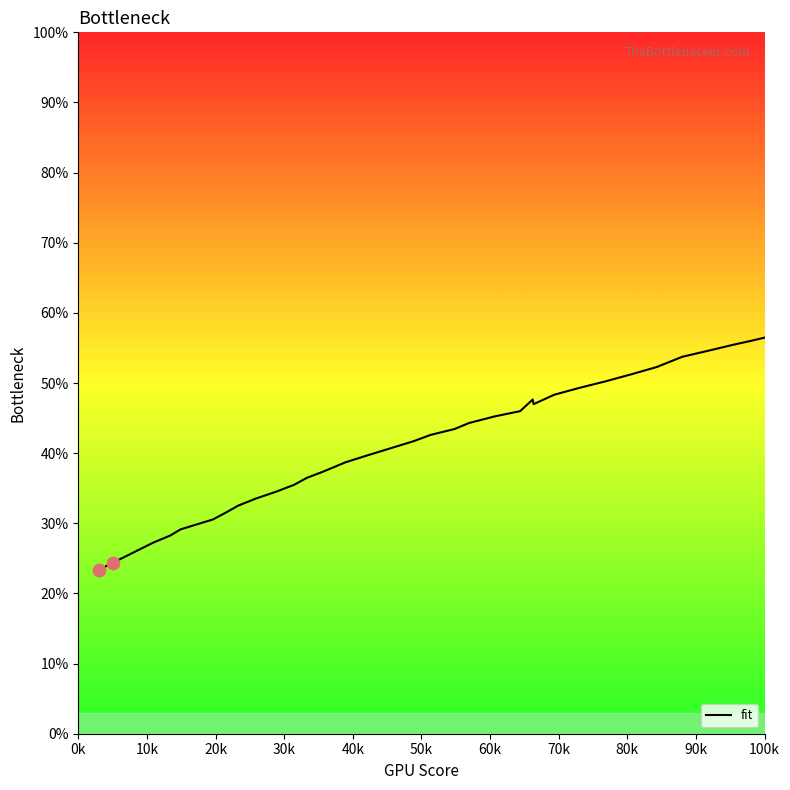

What is the minimum value shown in the chart?

23.4